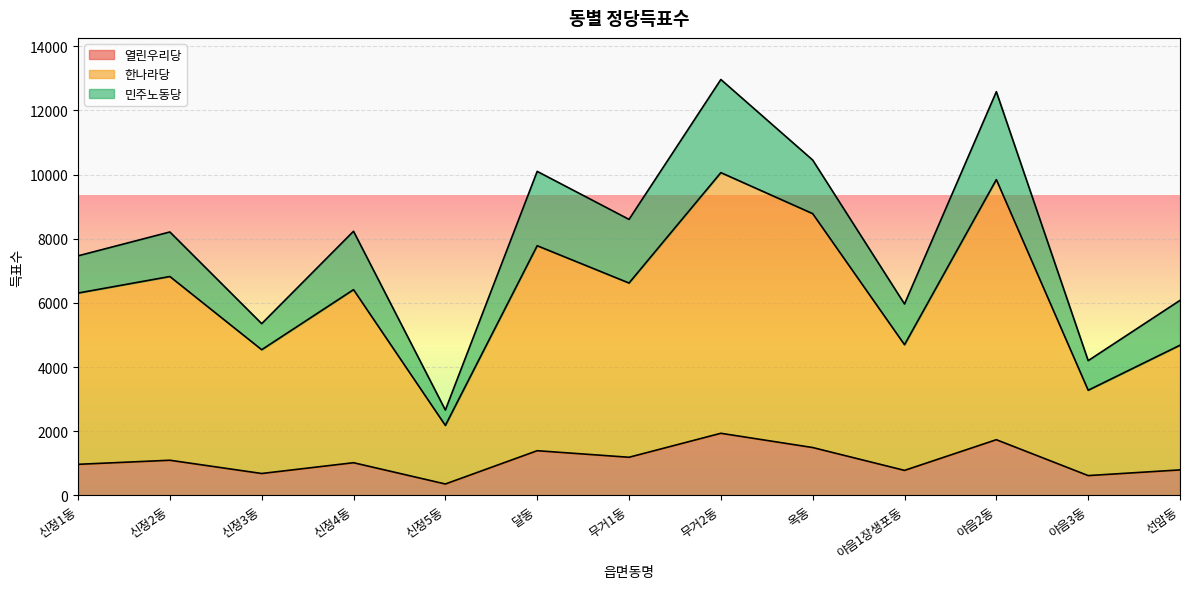

What is the value of the 한나라당 point at the 3rd from the left?

4542